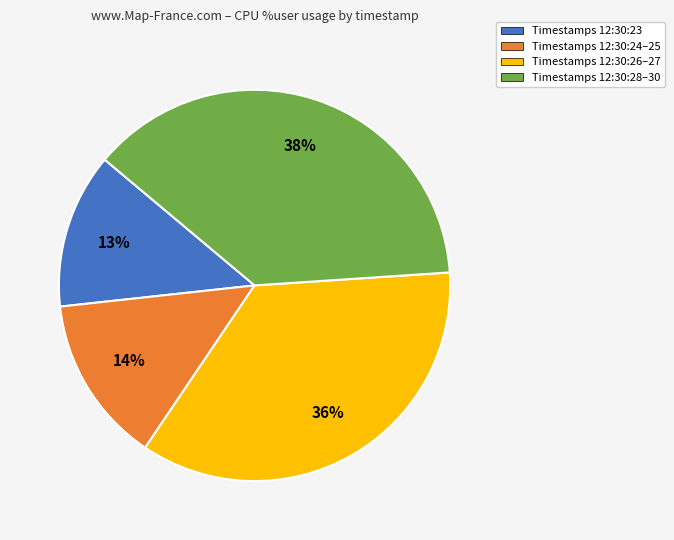

Which slice is the largest?

Timestamps 12:30:28–30